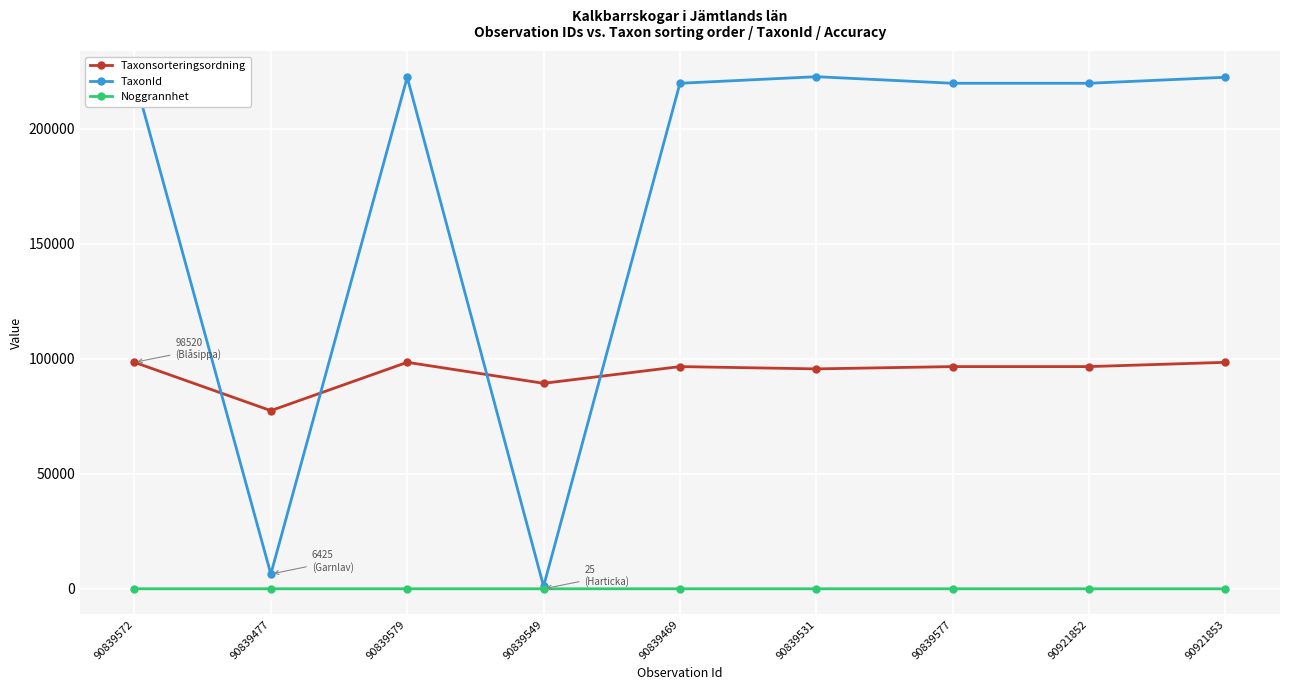

What is the label of the 1st point from the right?

90921853